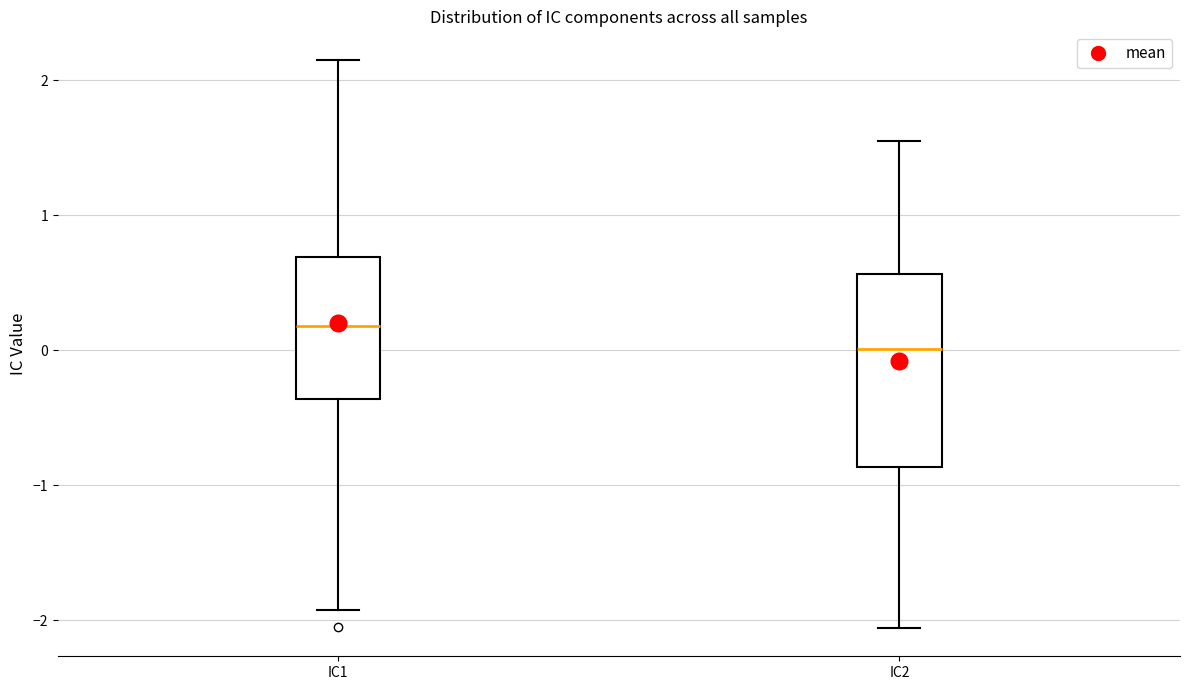

Which box's median line is the highest?

IC1